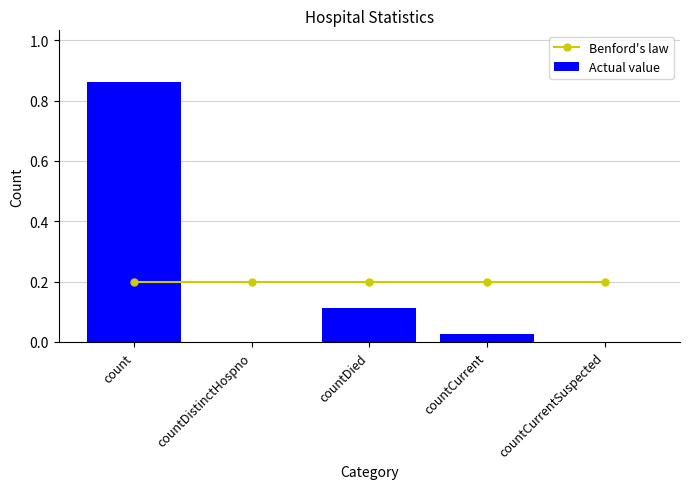

Read the Benford's law value at countDied.

0.2